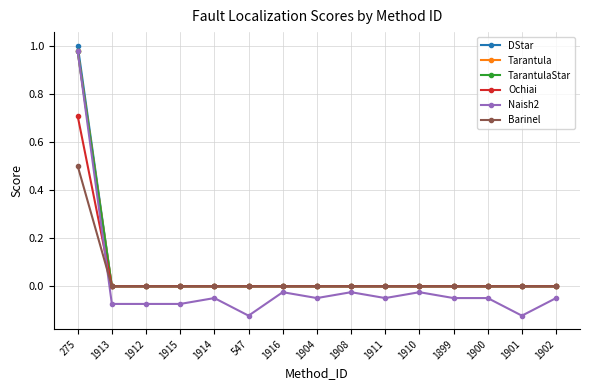

Reading right to left, transcribe all the data shown in this chart.

DStar: 1902=0.0	1901=0.0	1900=0.0	1899=0.0	1910=0.0	1911=0.0	1908=0.0	1904=0.0	1916=0.0	547=0.0	1914=0.0	1915=0.0	1912=0.0	1913=0.0	275=1.0
Tarantula: 1902=0.0	1901=0.0	1900=0.0	1899=0.0	1910=0.0	1911=0.0	1908=0.0	1904=0.0	1916=0.0	547=0.0	1914=0.0	1915=0.0	1912=0.0	1913=0.0	275=1.0
TarantulaStar: 1902=0.0	1901=0.0	1900=0.0	1899=0.0	1910=0.0	1911=0.0	1908=0.0	1904=0.0	1916=0.0	547=0.0	1914=0.0	1915=0.0	1912=0.0	1913=0.0	275=1.0
Ochiai: 1902=0.0	1901=0.0	1900=0.0	1899=0.0	1910=0.0	1911=0.0	1908=0.0	1904=0.0	1916=0.0	547=0.0	1914=0.0	1915=0.0	1912=0.0	1913=0.0	275=0.7
Naish2: 1902=-0.0	1901=-0.1	1900=-0.0	1899=-0.0	1910=-0.0	1911=-0.0	1908=-0.0	1904=-0.0	1916=-0.0	547=-0.1	1914=-0.0	1915=-0.1	1912=-0.1	1913=-0.1	275=1.0
Barinel: 1902=0.0	1901=0.0	1900=0.0	1899=0.0	1910=0.0	1911=0.0	1908=0.0	1904=0.0	1916=0.0	547=0.0	1914=0.0	1915=0.0	1912=0.0	1913=0.0	275=0.5